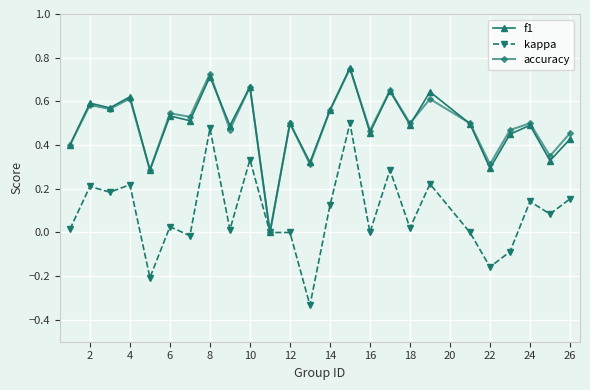

Which series has the widest spread of values?

kappa